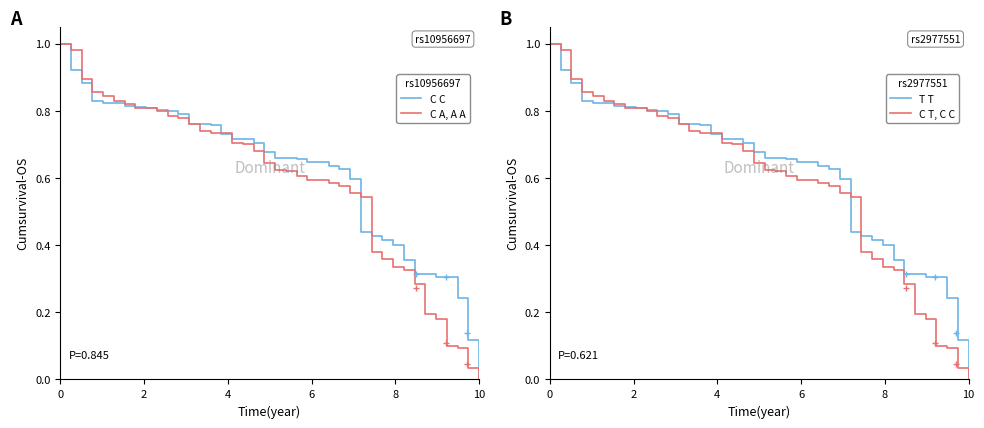

The C C series shows 0.0 at 10. True or false?

True